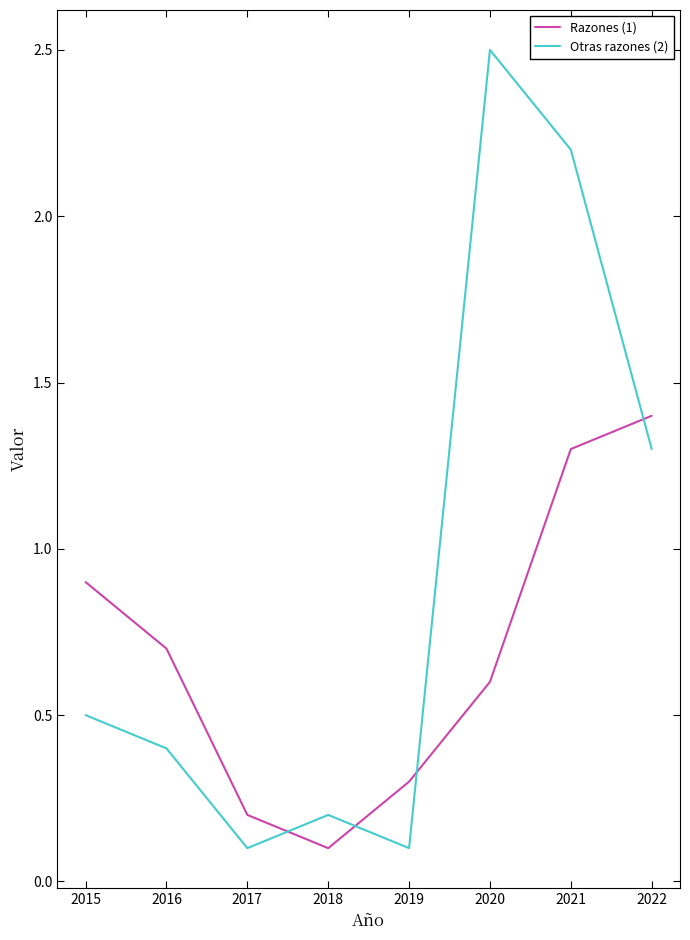

Rank the series by their average value, from lowest to highest.

Razones (1), Otras razones (2)